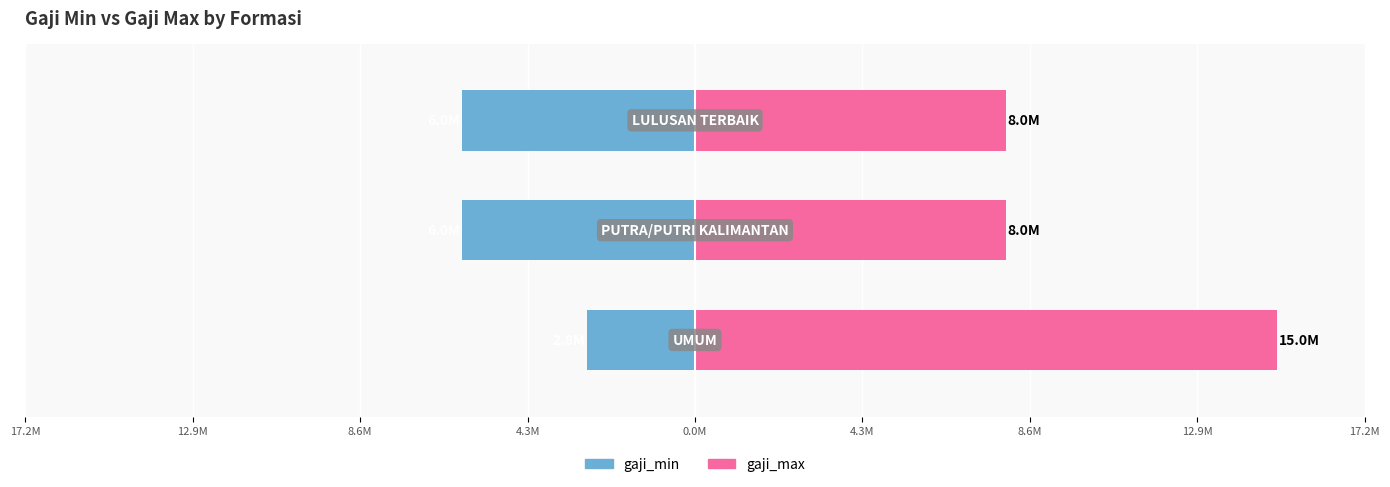

Reading right to left, transcribe all the data shown in this chart.

gaji_min: 8.6M=-6.0	12.9M=-6.0	17.2M=-2.8
gaji_max: 8.6M=8.0	12.9M=8.0	17.2M=15.0